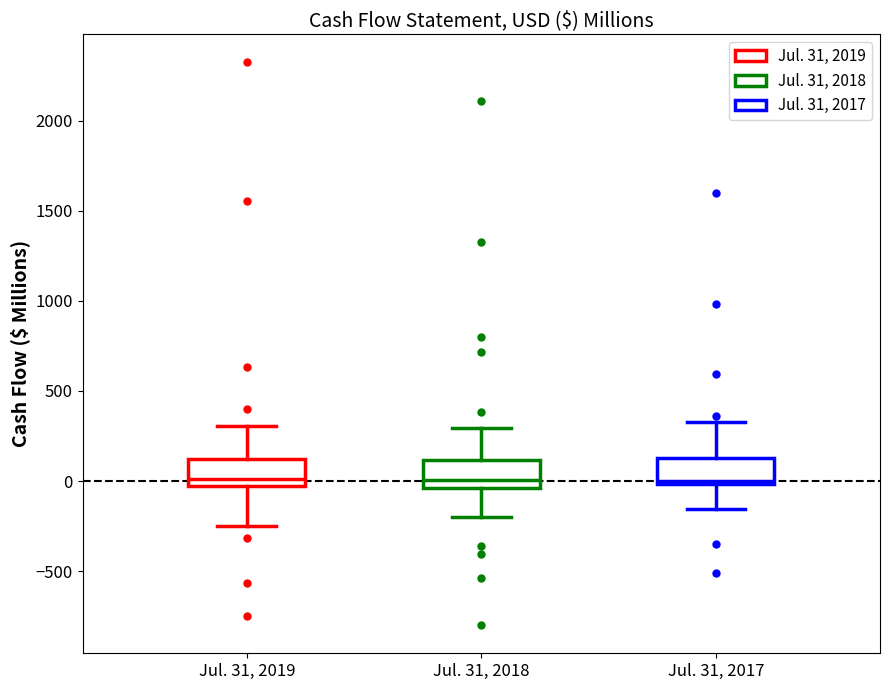

Reading left to right, read every box against the y-axis: the position of its median line, the range the box covers, and the ends of its whiskers. The values are not printed on the chart, so give them approximately, as read against the axis.

Jul. 31, 2019: median 0, box -50 to 100, whiskers -250 to 300
Jul. 31, 2018: median 0, box -50 to 100, whiskers -200 to 300
Jul. 31, 2017: median 0 (just above the box's lower edge), box 0 to 150, whiskers -150 to 350